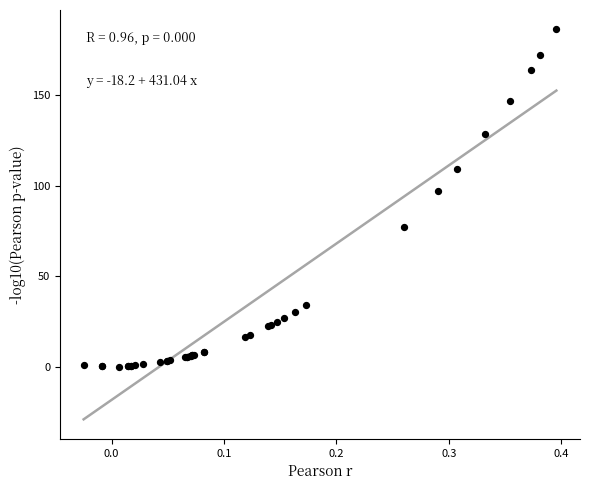

What Y value in the scatter plot is closest to 93?

96.8